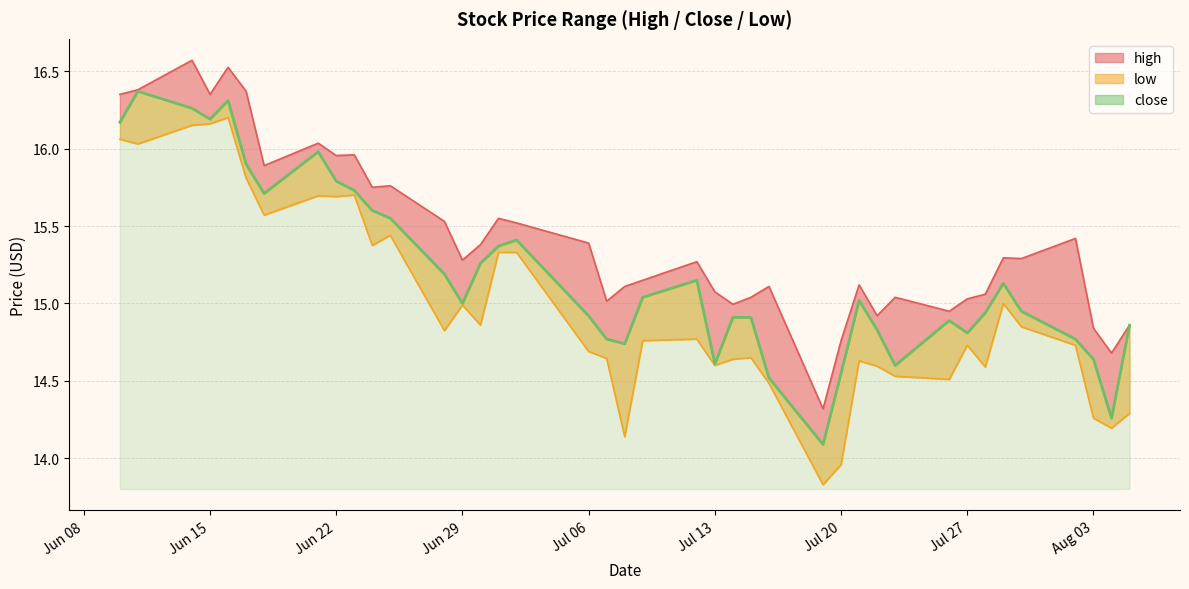

What is the minimum value for close?

14.1